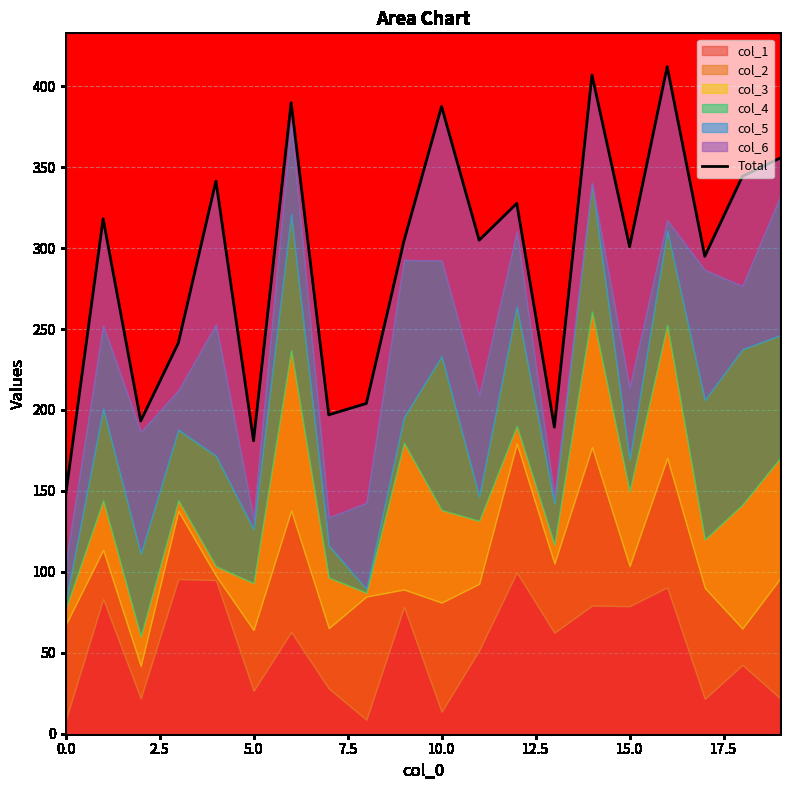

What is the change in value from 2.5 to 10?

+69.4